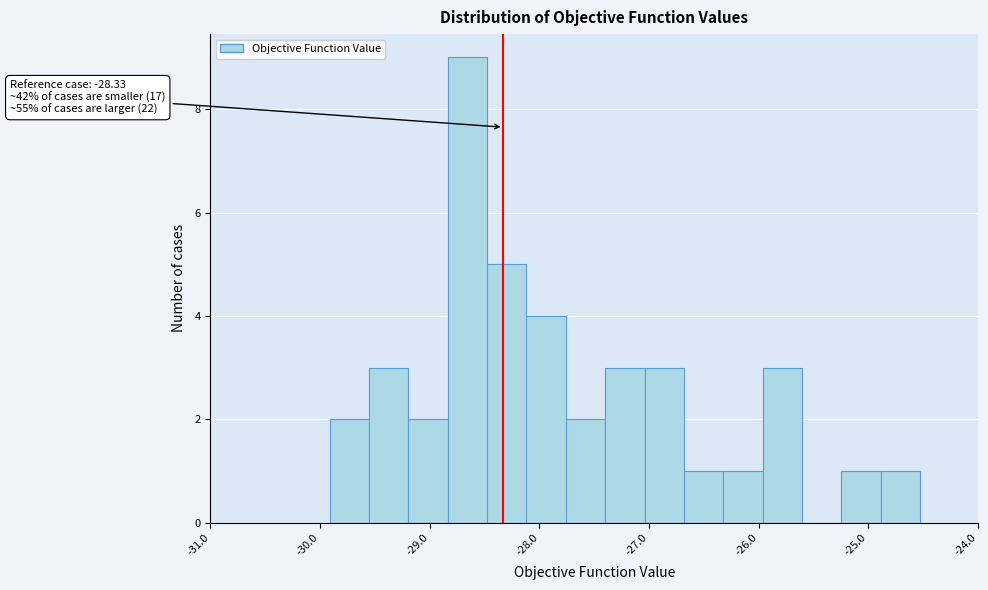

Around what value on the x-axis is the tallest bar? Give the approximate position of its centre, as read against the axis.

-28.7